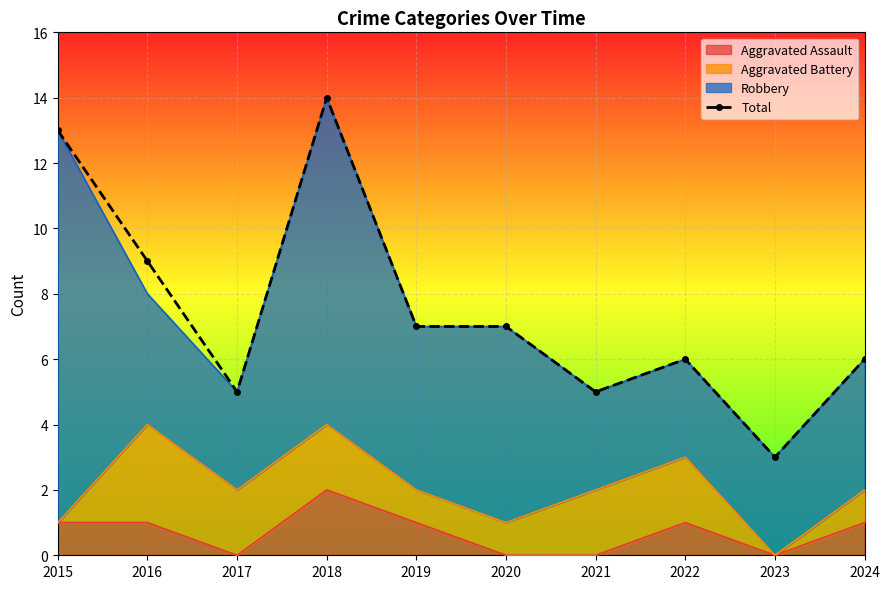

What is the difference between the maximum and second lowest values?

9